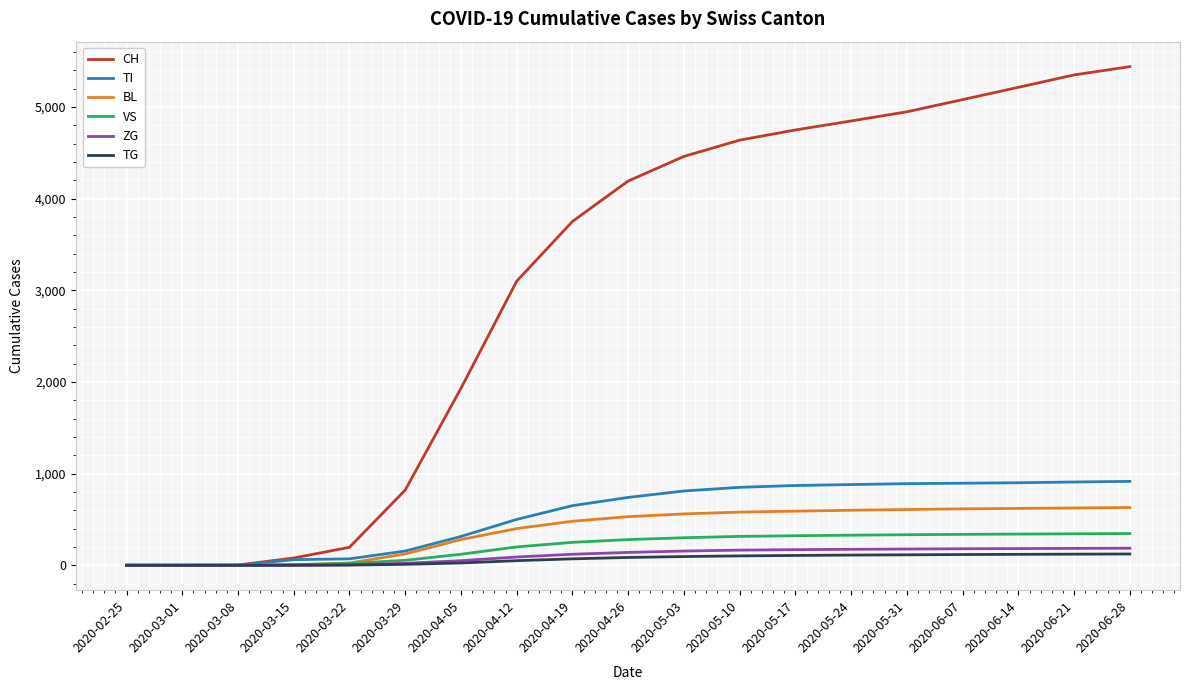

Is the value of BL at 2020-05-03 greater than the value of TG at 2020-05-31?

Yes